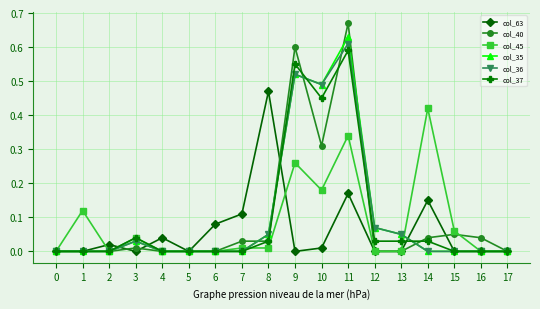

True or false: col_40 has a value of 0.0 at 14.

True